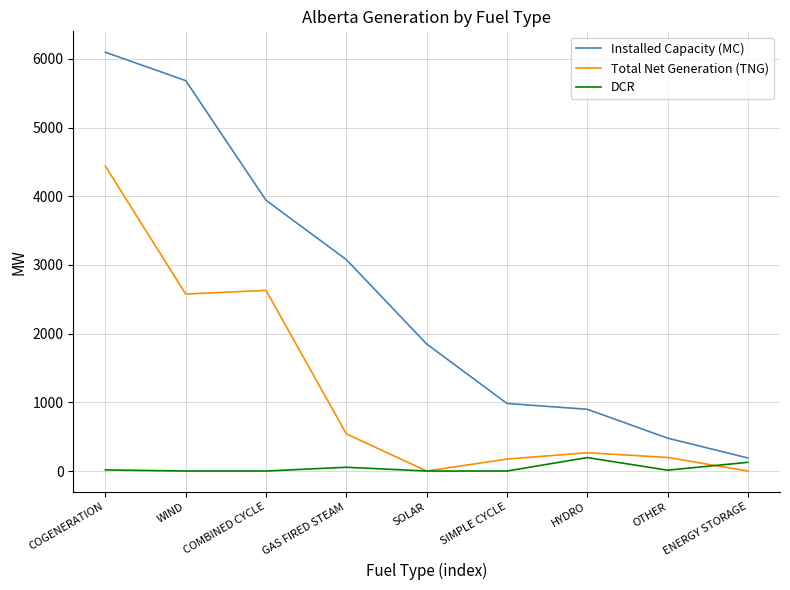

True or false: Total Net Generation (TNG) has a value of 266 at HYDRO.

True